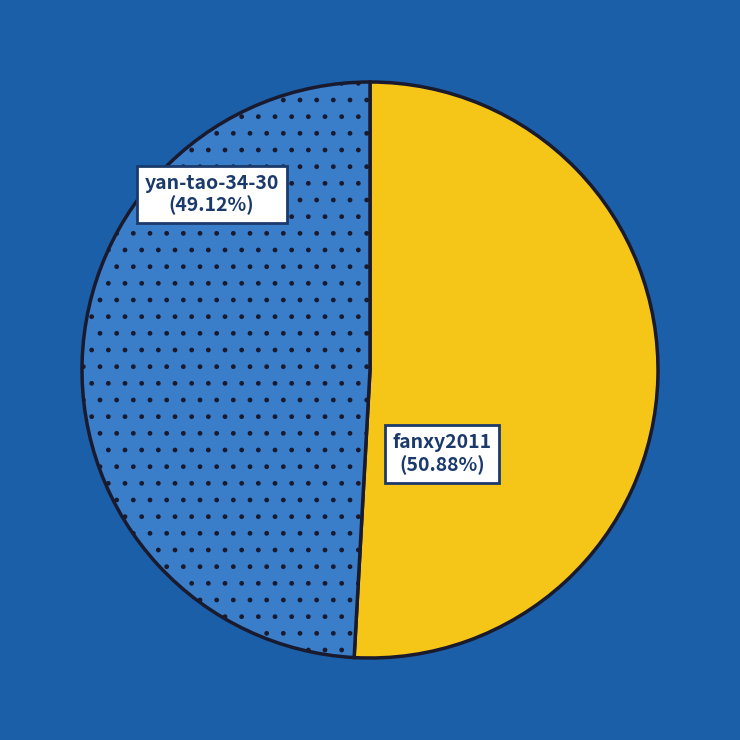

Does any single category account for the majority?

Yes